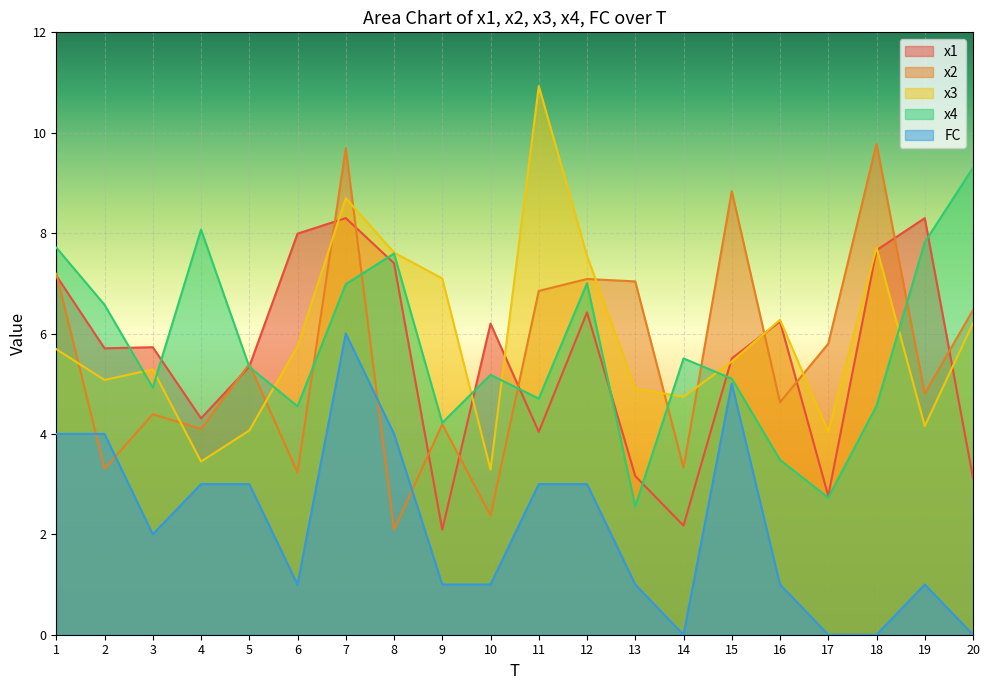

At how many categories does at least one series exceed 10?

1